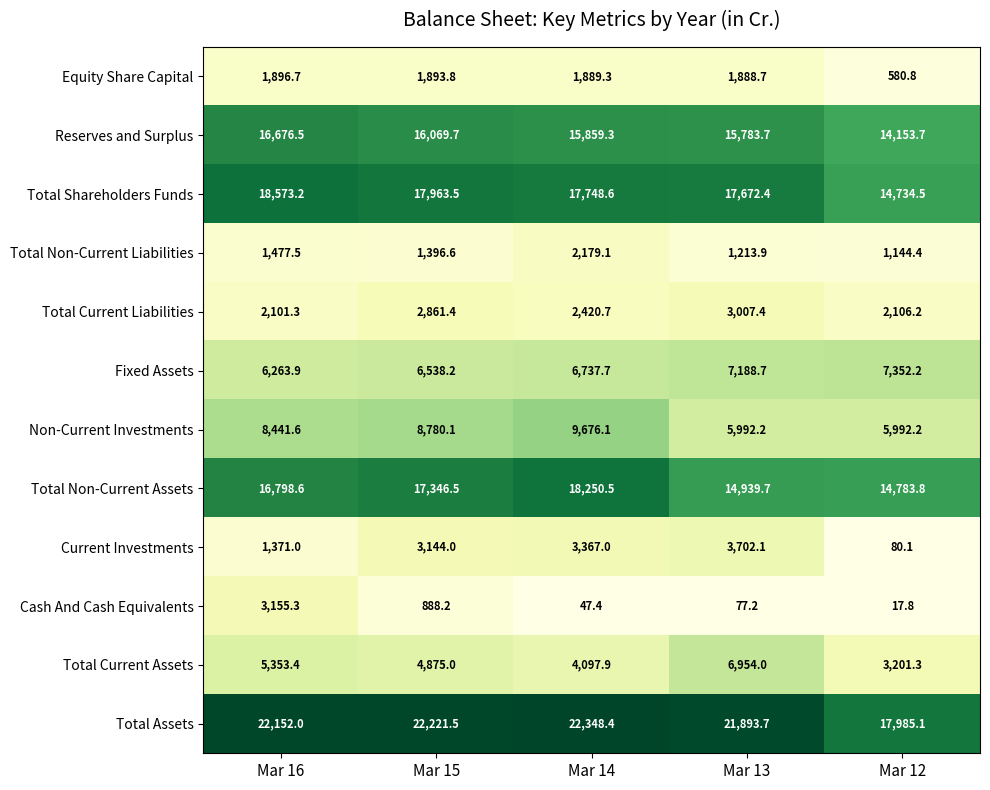

Which series changed the most between Mar 15 and Mar 12?

Total Assets